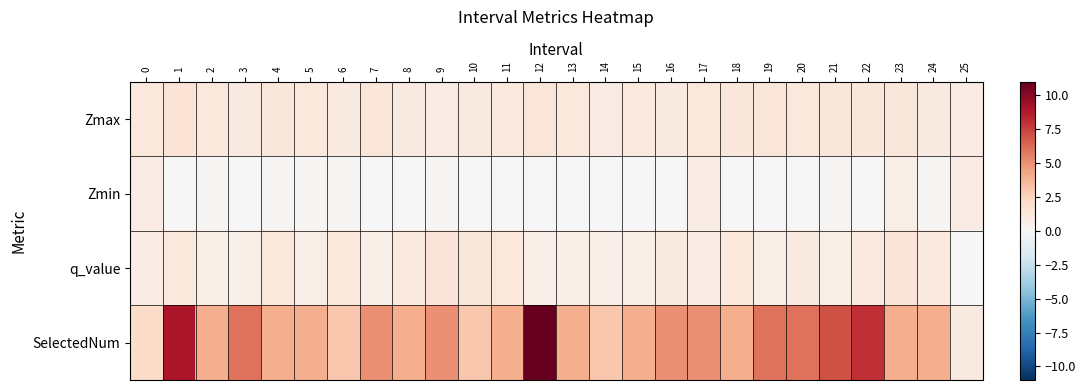

Reading right to left, what are all the values shown in this chart?

Zmax: 25=0.9	24=1.0	23=1.2	22=1.3	21=1.2	20=1.2	19=1.3	18=1.2	17=1.2	16=1.0	15=1.1	14=0.9	13=1.2	12=1.3	11=1.1	10=1.0	9=0.9	8=1.0	7=1.3	6=1.0	5=1.2	4=1.2	3=1.0	2=1.2	1=1.5	0=1.2
Zmin: 25=0.9	24=0.1	23=0.8	22=0.1	21=0.1	20=0.1	19=0.1	18=0.1	17=0.8	16=0.1	15=0.1	14=0.1	13=0.1	12=0.1	11=0.1	10=0.1	9=0.1	8=0.1	7=0.1	6=0.1	5=0.1	4=0.1	3=0.1	2=0.1	1=0.1	0=0.9
q_value: 25=-0.0	24=1.1	23=1.4	22=1.1	21=0.6	20=1.0	19=0.7	18=1.1	17=0.9	16=1.0	15=0.7	14=0.7	13=0.7	12=0.7	11=1.1	10=1.2	9=1.4	8=1.1	7=0.7	6=1.2	5=0.7	4=1.1	3=0.6	2=0.7	1=1.2	0=0.8
SelectedNum: 25=1.0	24=4.0	23=4.0	22=8.0	21=7.0	20=6.0	19=6.0	18=4.0	17=5.0	16=5.0	15=4.0	14=3.0	13=4.0	12=11.0	11=4.0	10=3.0	9=5.0	8=4.0	7=5.0	6=3.0	5=4.0	4=4.0	3=6.0	2=4.0	1=9.0	0=2.0